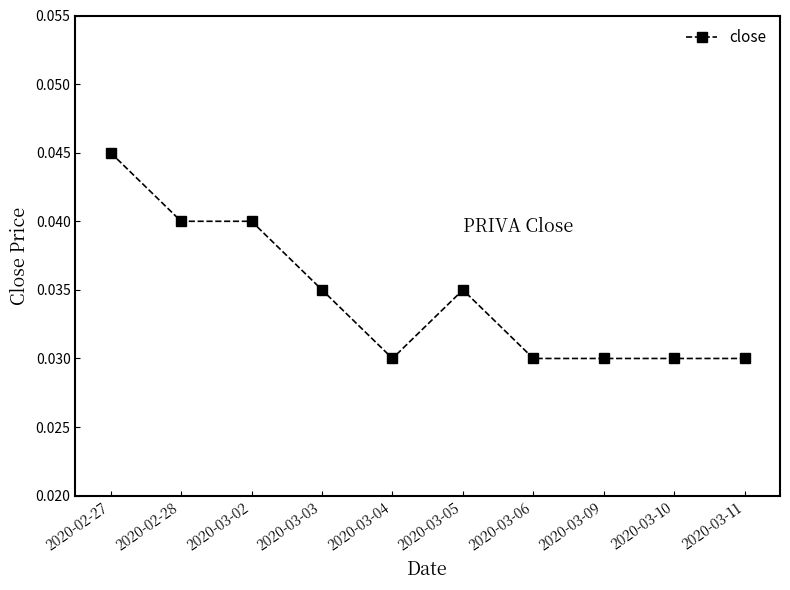

How many data points does each series have?

10